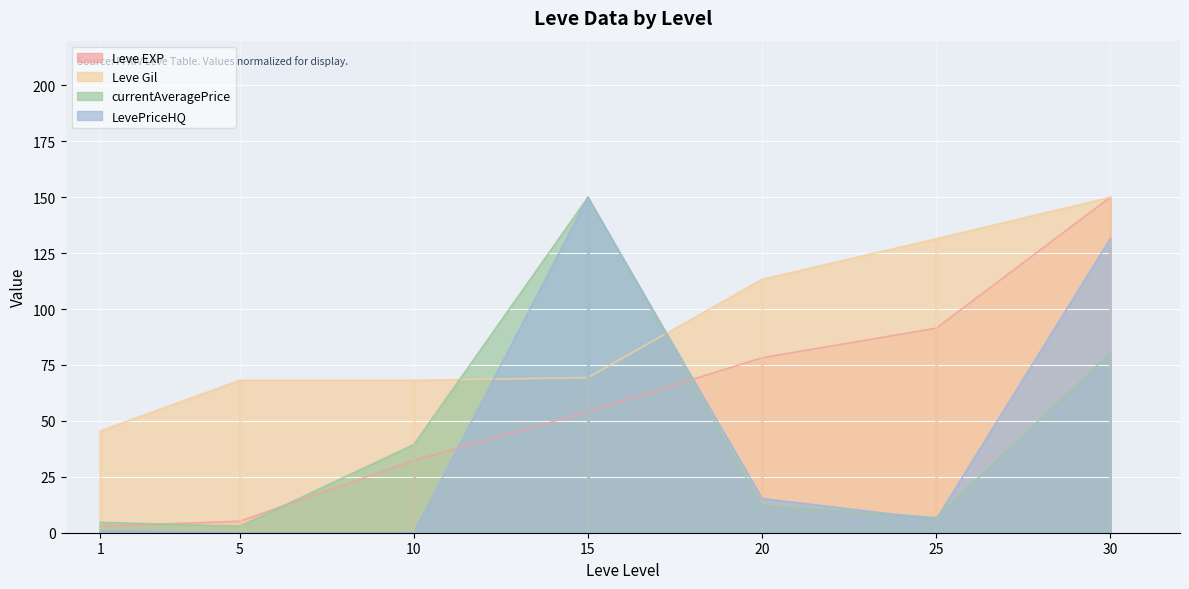

Count the number of categories in the chart.

7